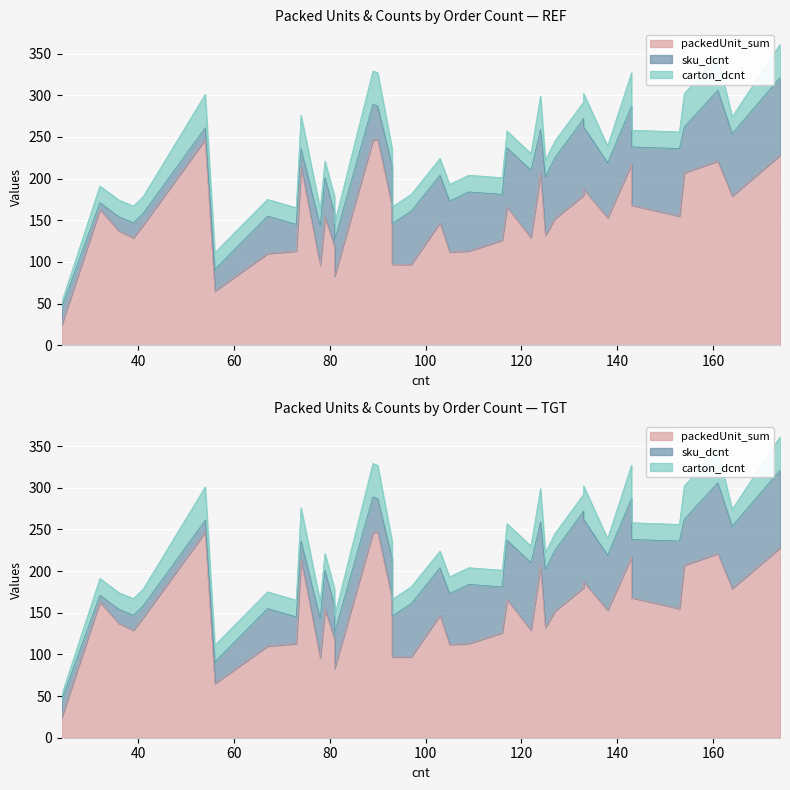

True or false: carton_dcnt has more than 0 interior local peaks.

True